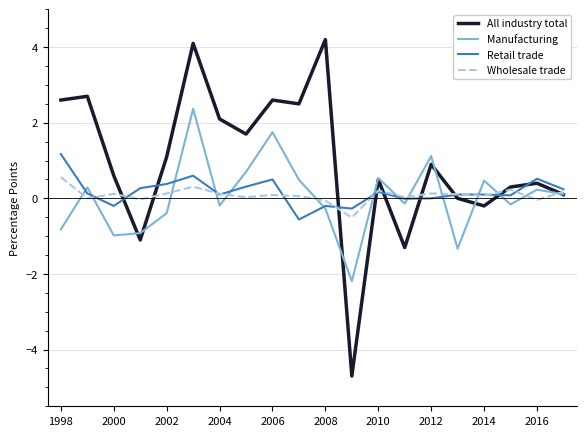

Which series has the widest spread of values?

All industry total